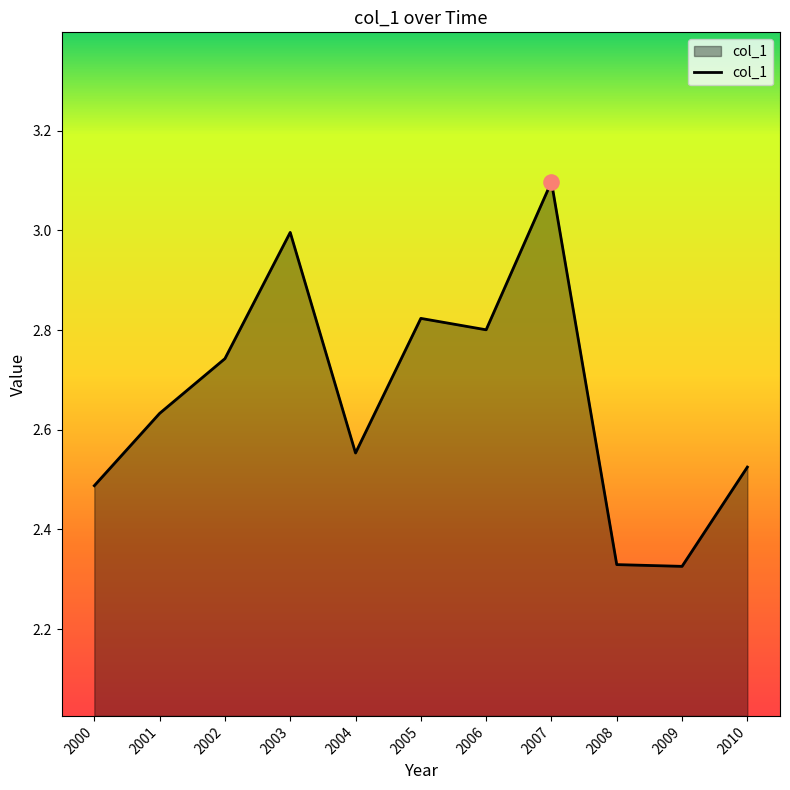

What is the change in value from 2007 to 2008?

-0.8